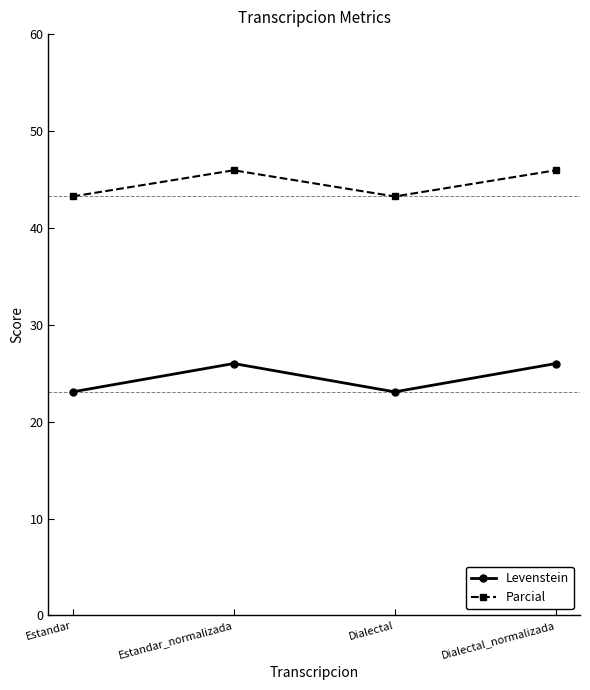

What is the highest value of the Parcial series?

45.9